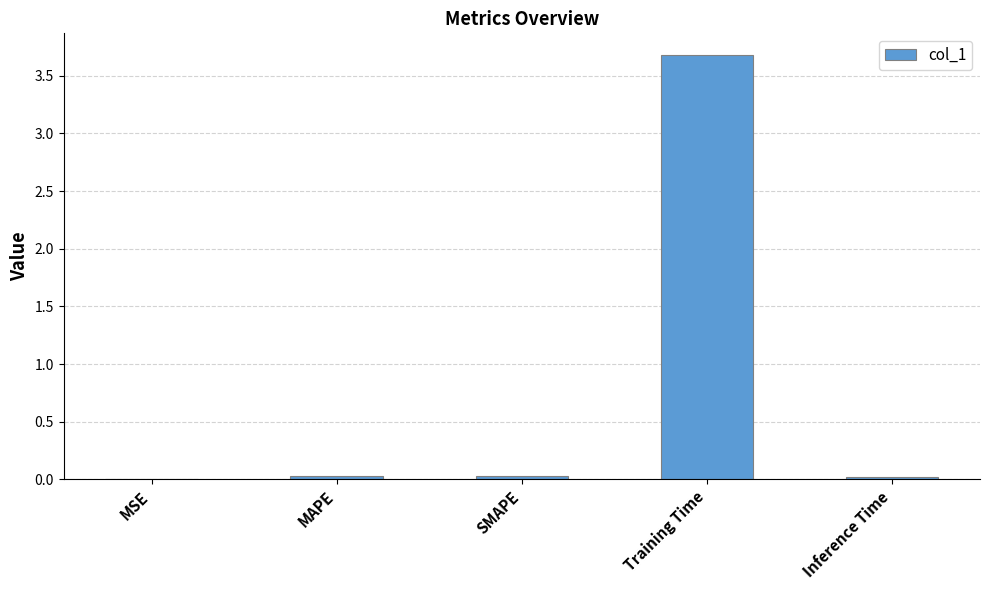

What is the sum of the values at MAPE and Training Time?

3.7